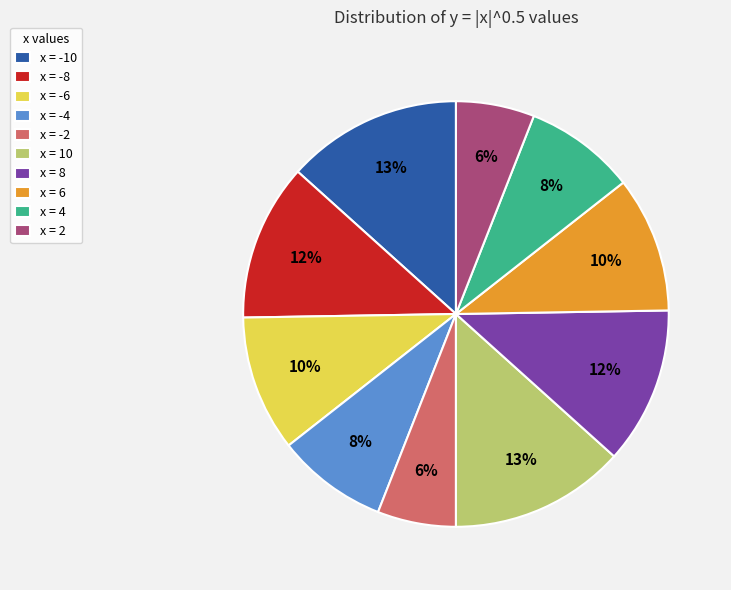

What percentage is the x = -8 slice, to the nearest percent?

12%